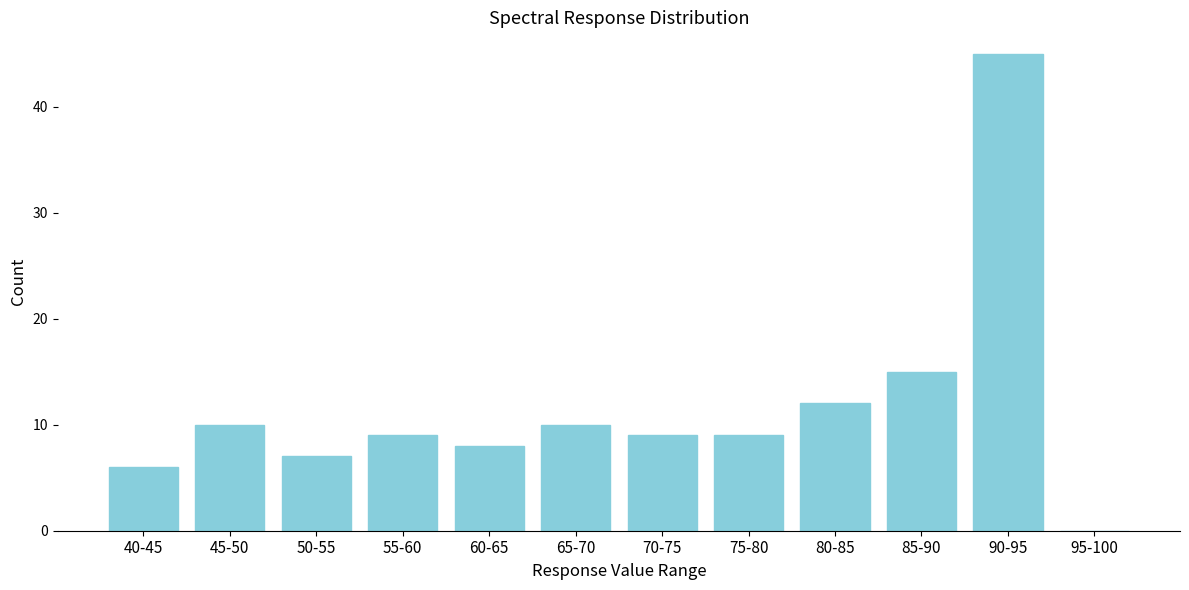

Reading left to right, extract all data points from this chart.

40-45=6	45-50=10	50-55=7	55-60=9	60-65=8	65-70=10	70-75=9	75-80=9	80-85=12	85-90=15	90-95=45	95-100=0